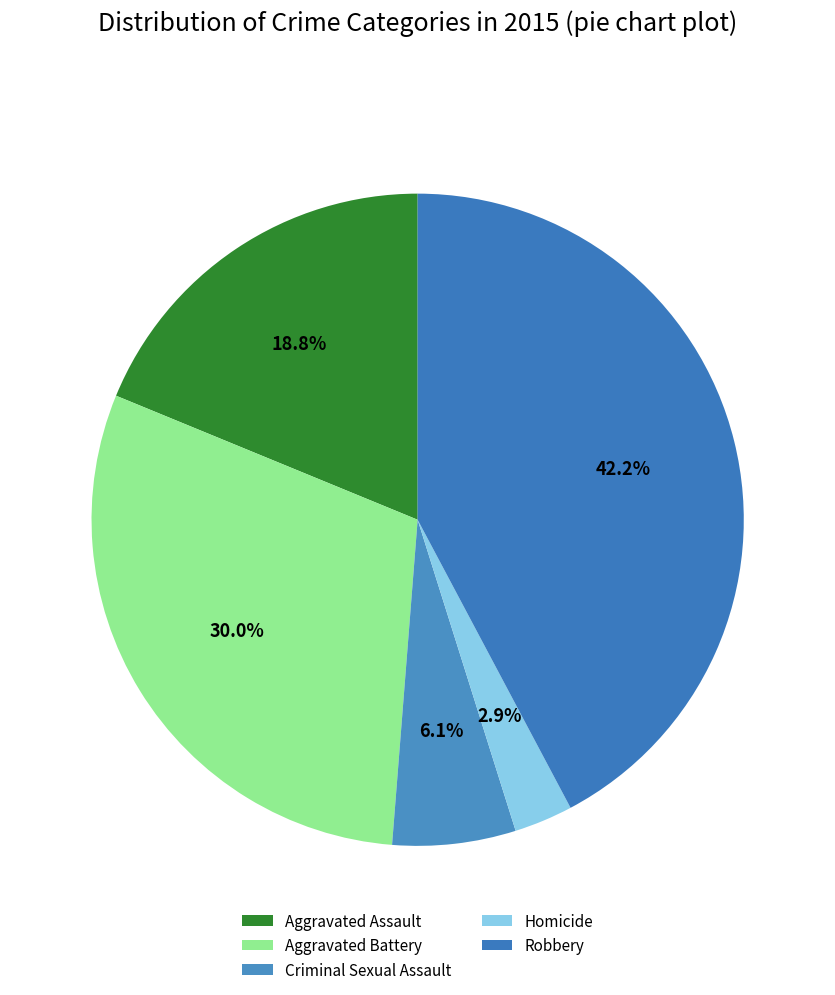

How many slices are in this pie chart?

5